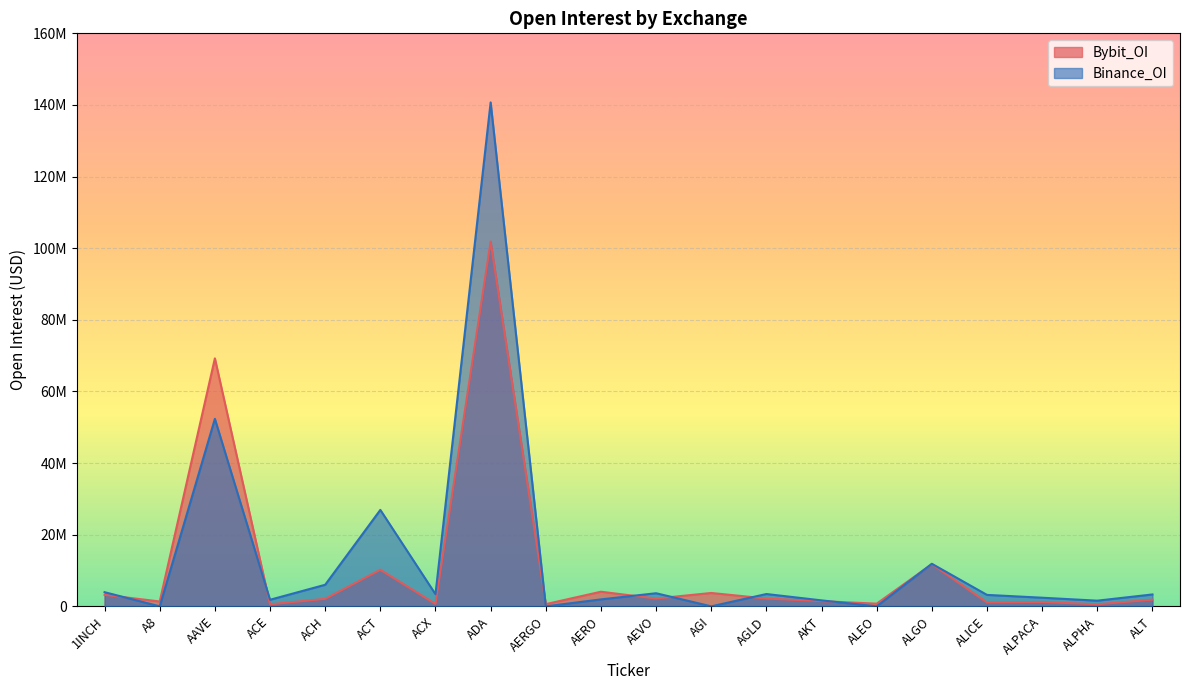

Which series has the largest total across all categories?

Binance_OI